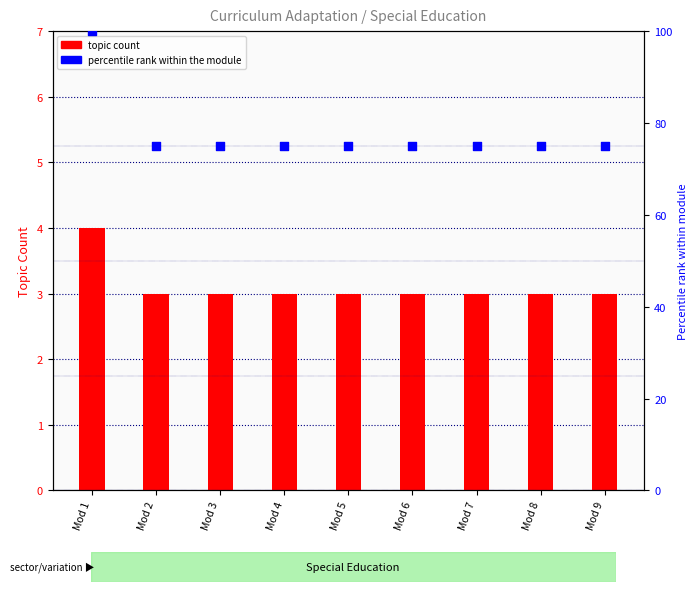

What are all the series names shown in the legend?

topic count, percentile rank within the module